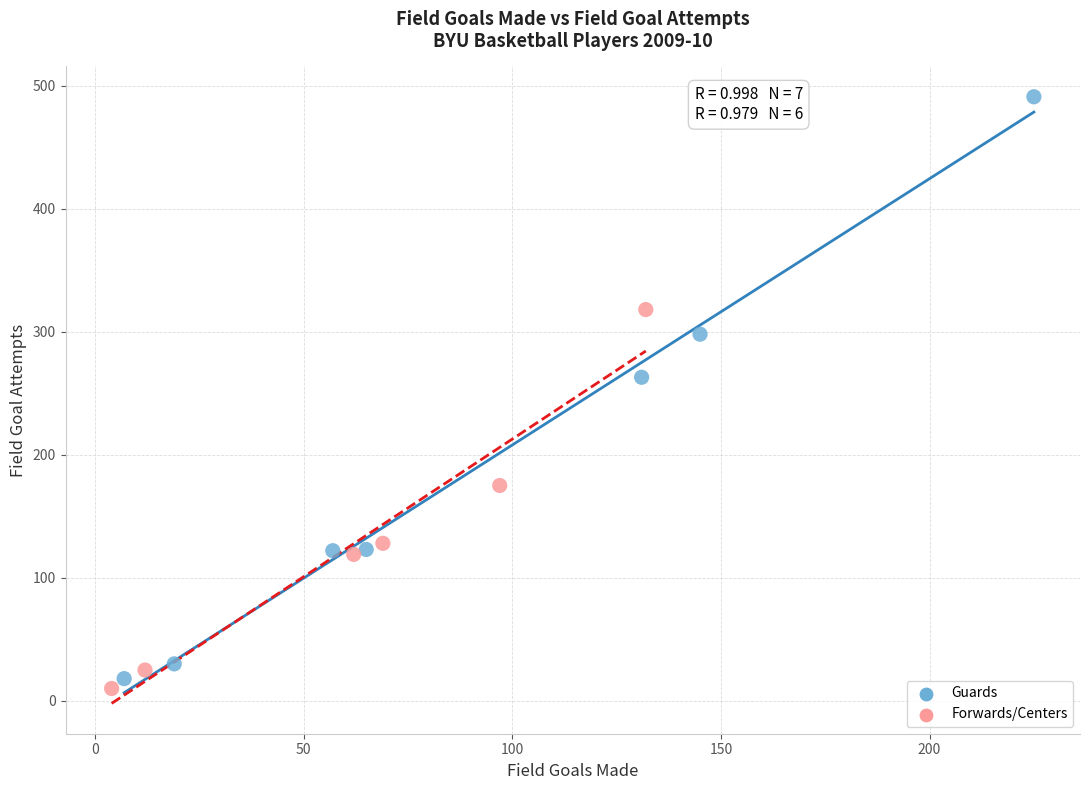

What are all the series names shown in the legend?

Guards, Forwards/Centers